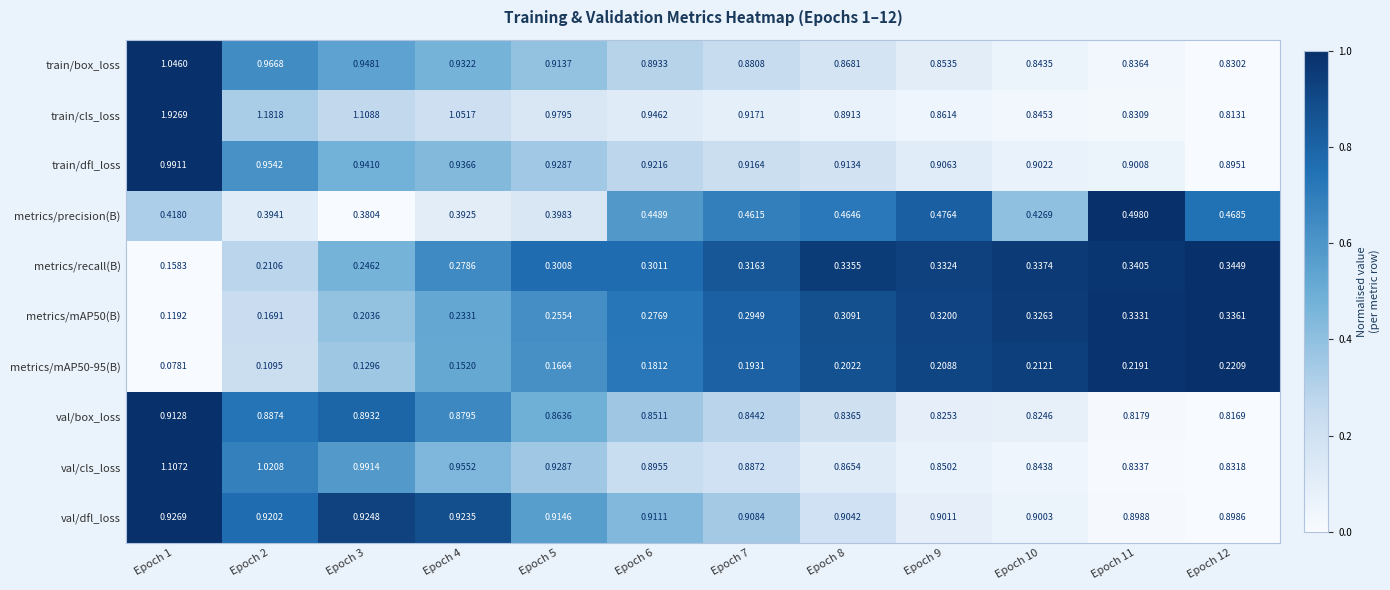

Count the number of categories in the chart.

12